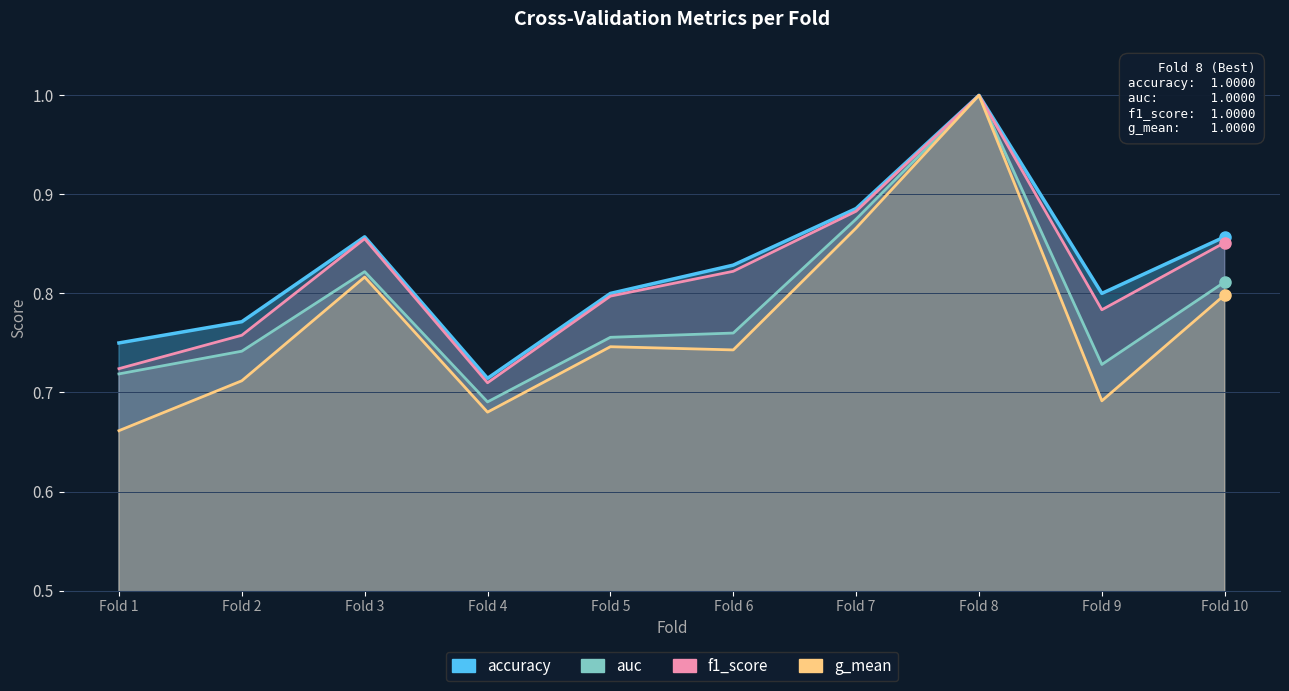

Which series changed the most between Fold 3 and Fold 9?

g_mean